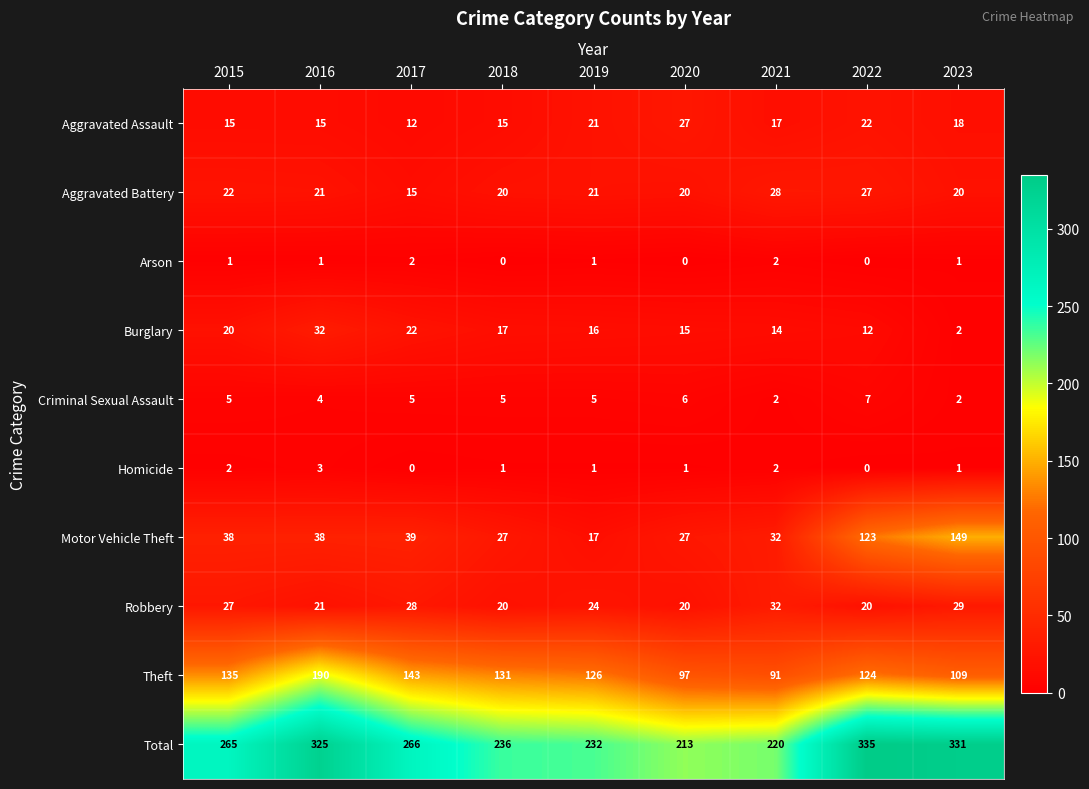

The Criminal Sexual Assault series shows 2 at 2016. True or false?

False